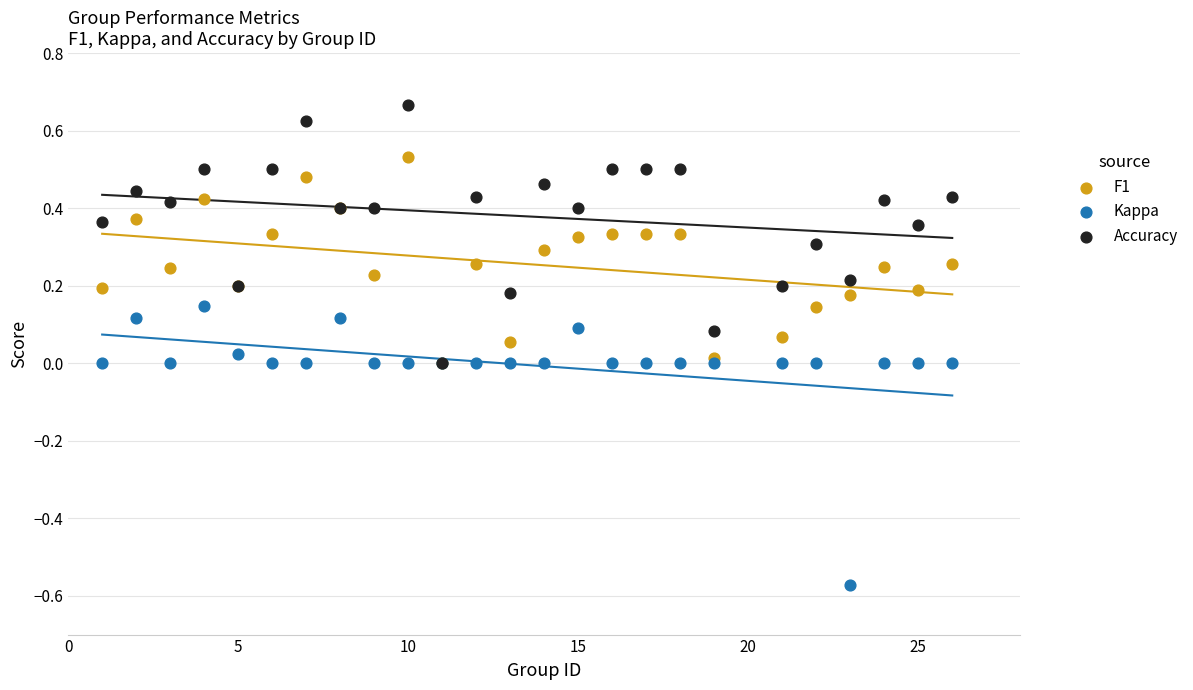

What are all the series names shown in the legend?

F1, Kappa, Accuracy